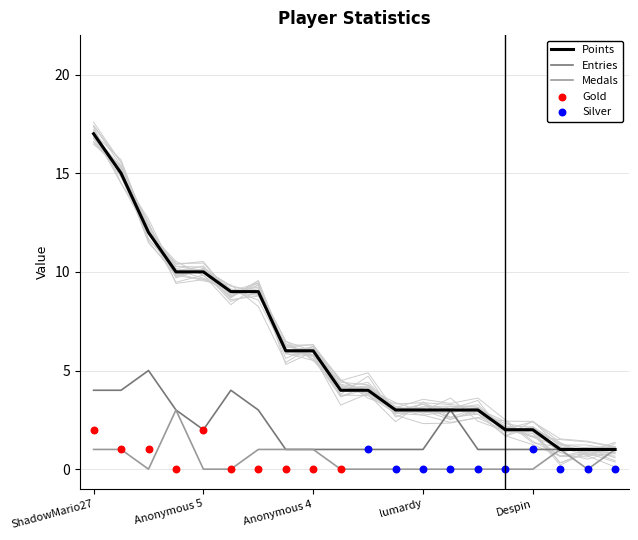

Which series has the largest Y range (max minus min)?

Points